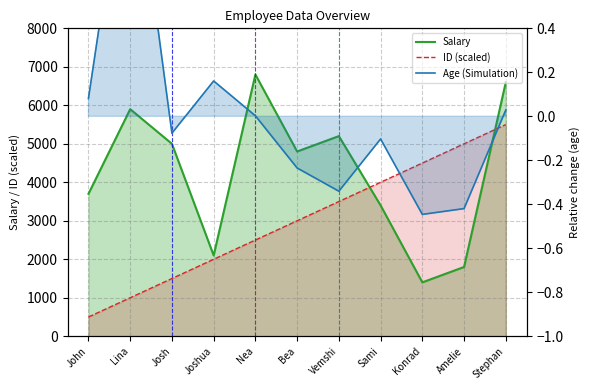

List the labels in order of ID (scaled) value, smallest first.

John, Lina, Josh, Joshua, Nea, Bea, Vemshi, Sami, Konrad, Amelie, Stephan